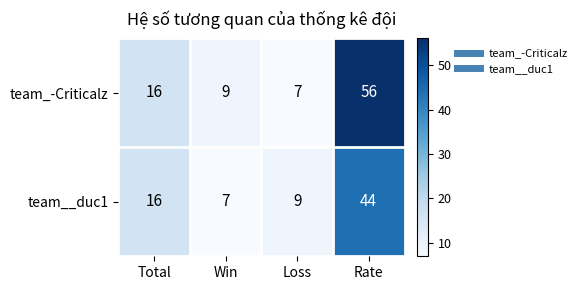

What is the maximum value for team_-Criticalz?

56